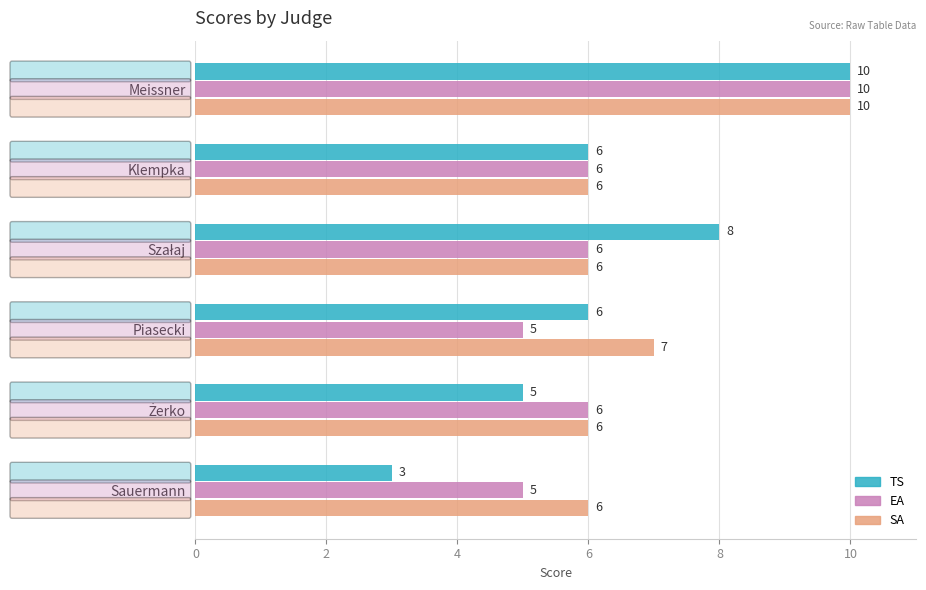

The value of TS at Sauermann is 2. True or false?

False